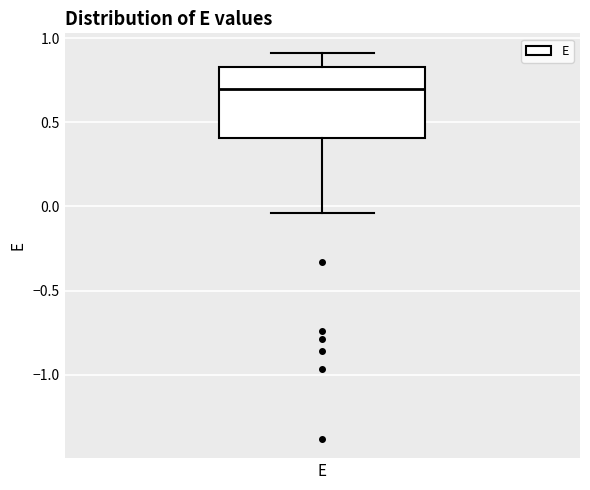

Transcribe this box plot: give where the median line is, the range the box spans, and where the two whiskers end, as read against the y-axis. The values are not printed on the chart, so give them approximately, as read against the axis.

median 0.70, box 0.40 to 0.85, whiskers -0.05 to 0.90